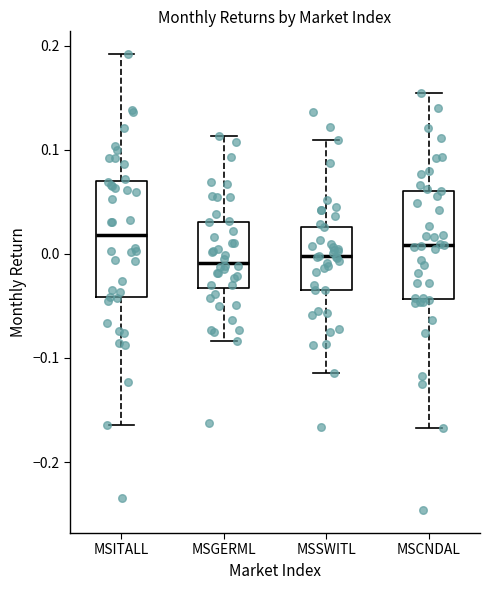

Where does the median line of the box for MSCNDAL sit on the y-axis? The values are not printed on the chart, so give them approximately, as read against the axis.

0.01